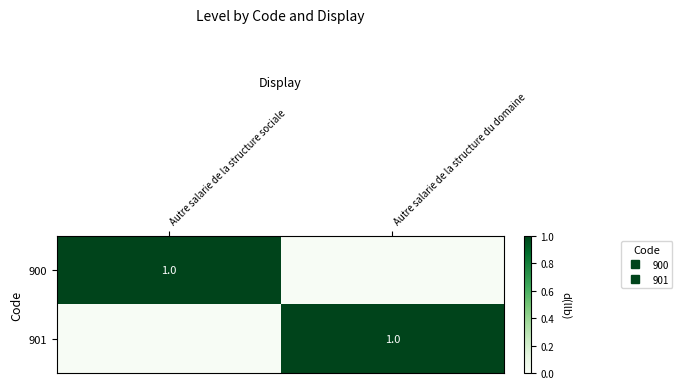

The value of 900 at Autre salarie de la structure sociale is 0. True or false?

False